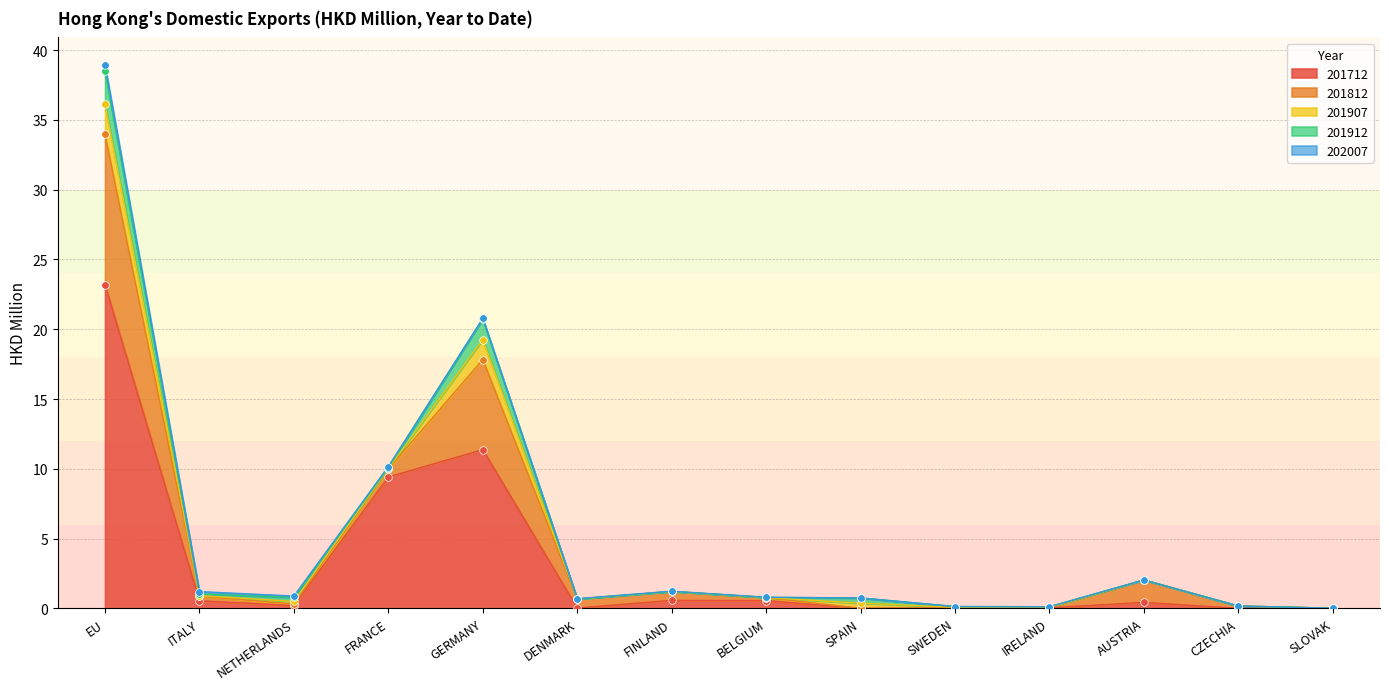

Which series reaches the minimum Y coordinate?

201712